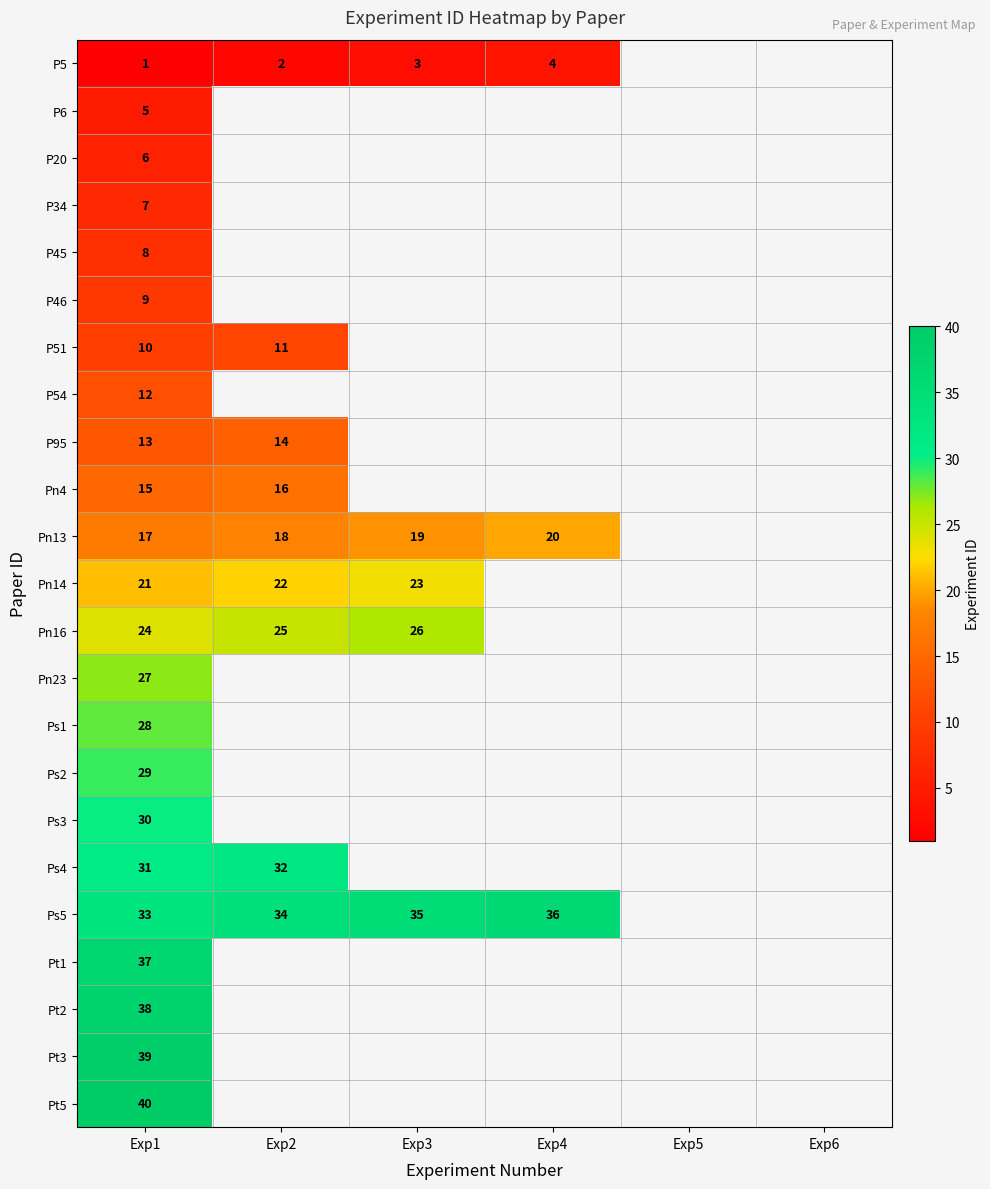

Is the value of Pn14 at Exp3 greater than the value of Pn4 at Exp1?

Yes